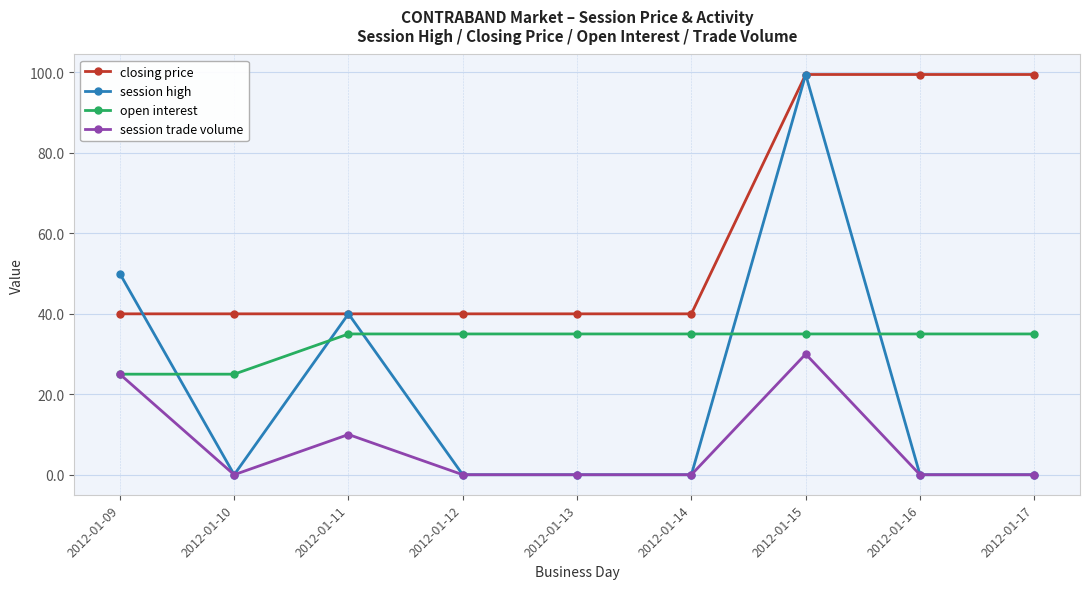

The session high series shows 68.3 at 2012-01-11. True or false?

False